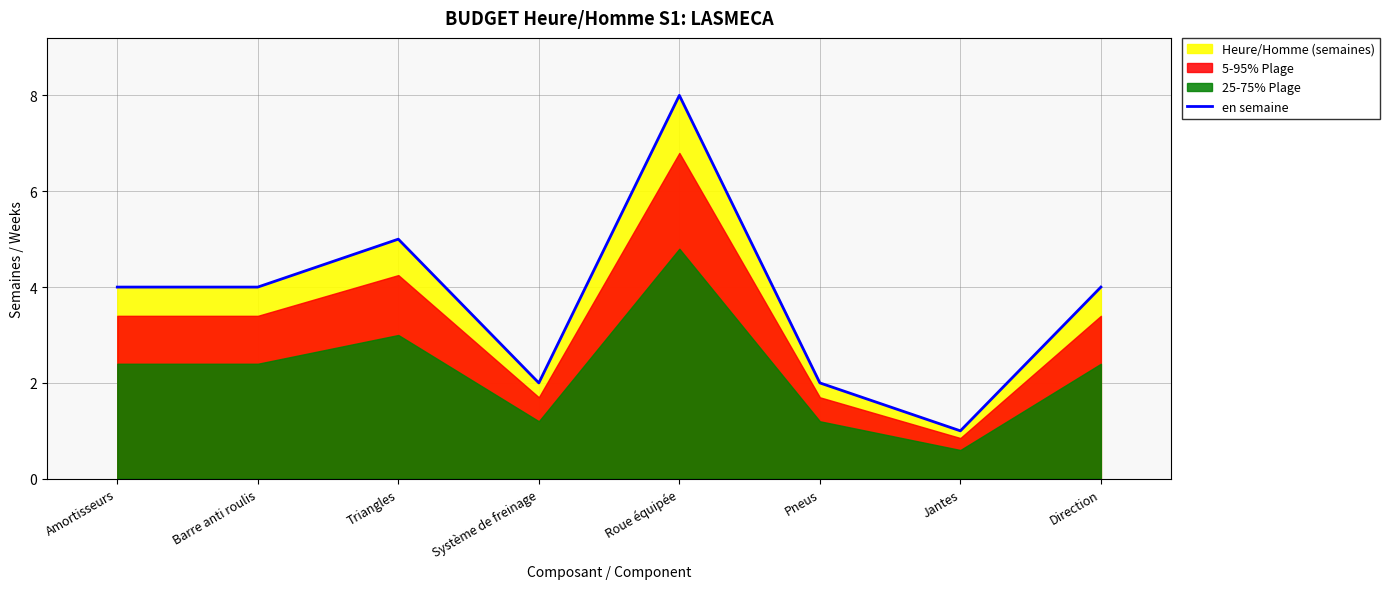

List the labels in order of value, largest first.

Roue équipée, Triangles, Amortisseurs, Barre anti roulis, Direction, Système de freinage, Pneus, Jantes